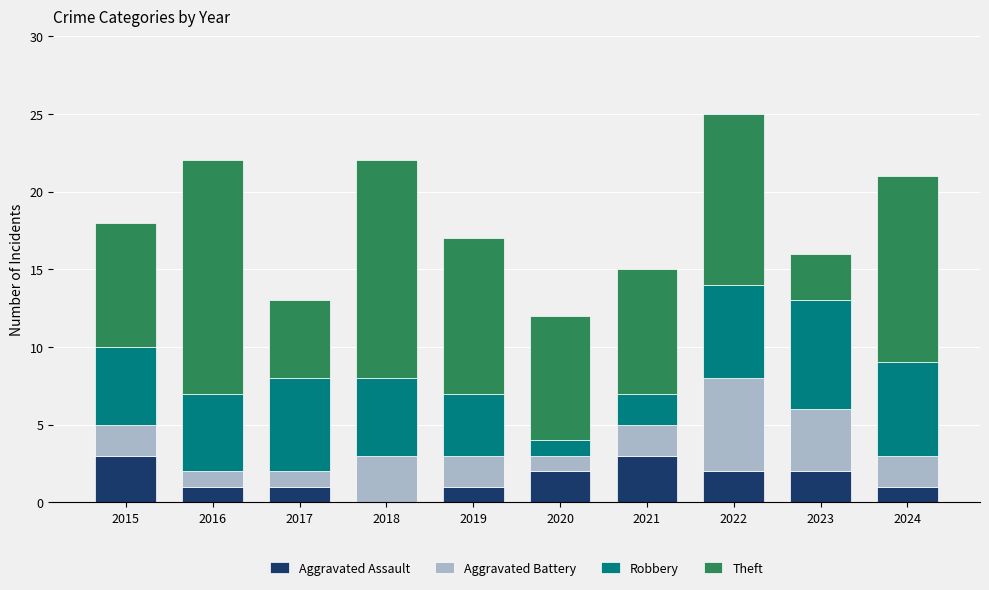

How many series are shown in this chart?

4